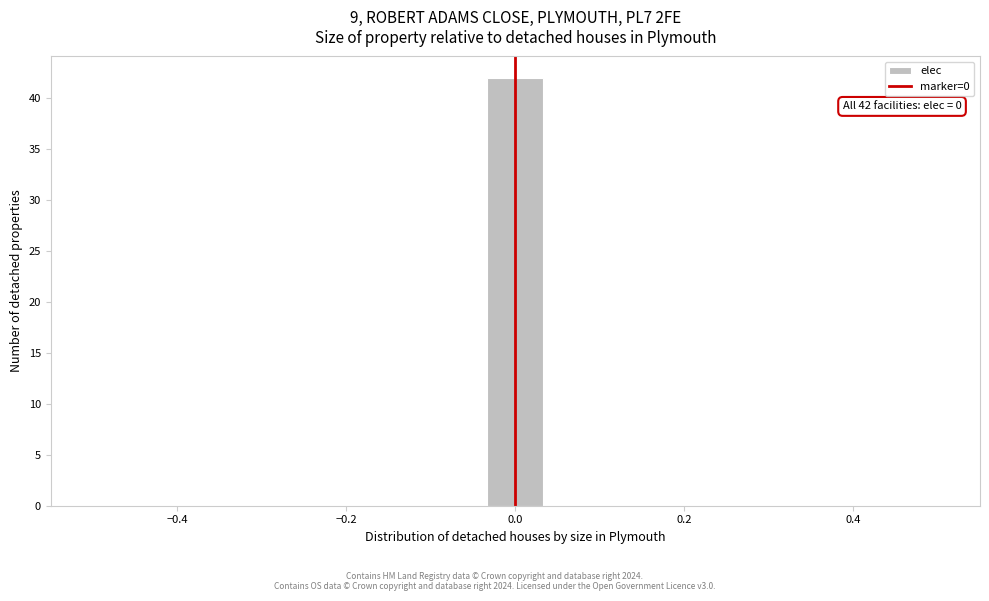

Read against the x-axis, roughly where is the centre of the tallest bar?

0.00